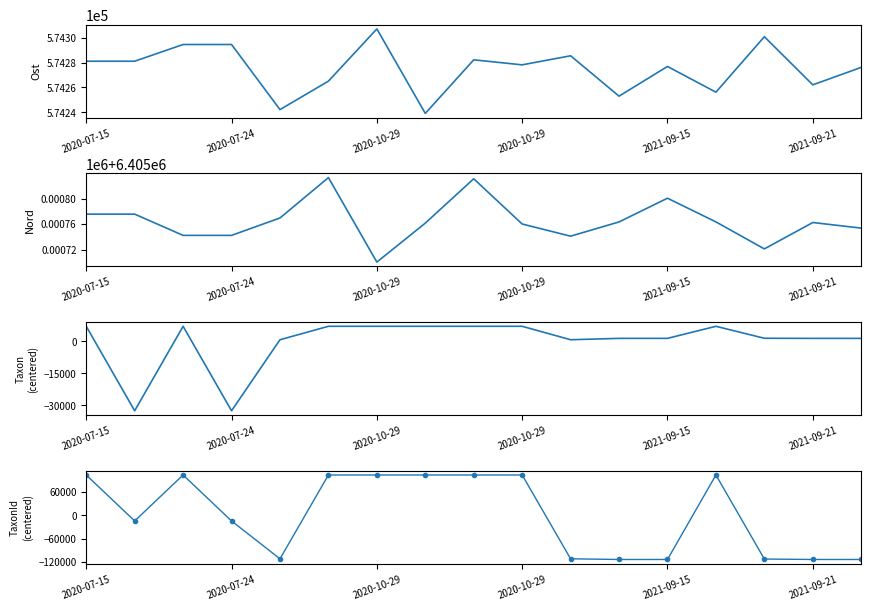

True or false: Nord has more than 0 points higher than both neighbors.

True